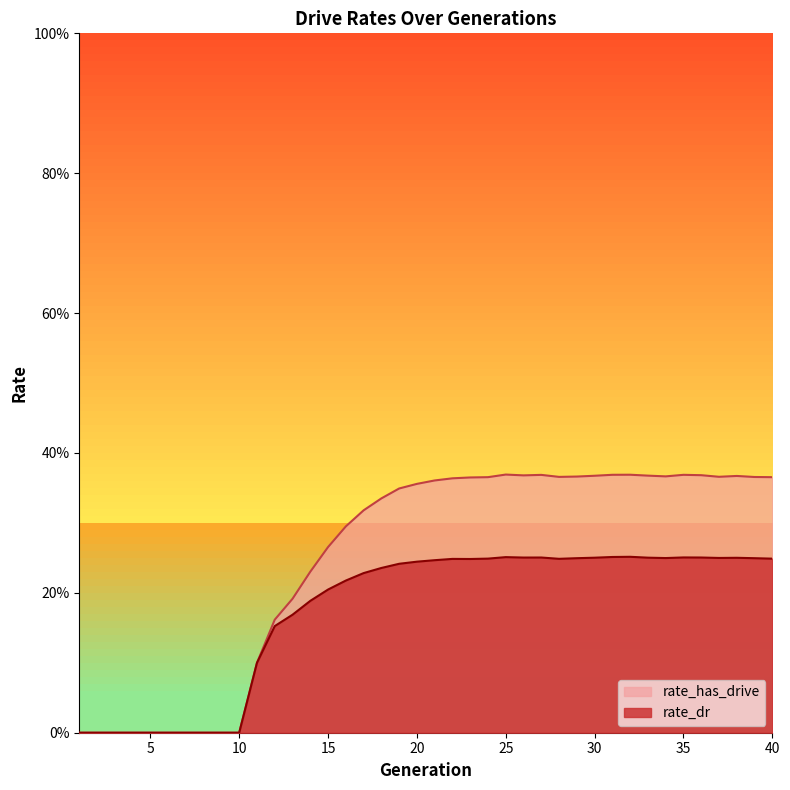

How many data points does each series have?

40